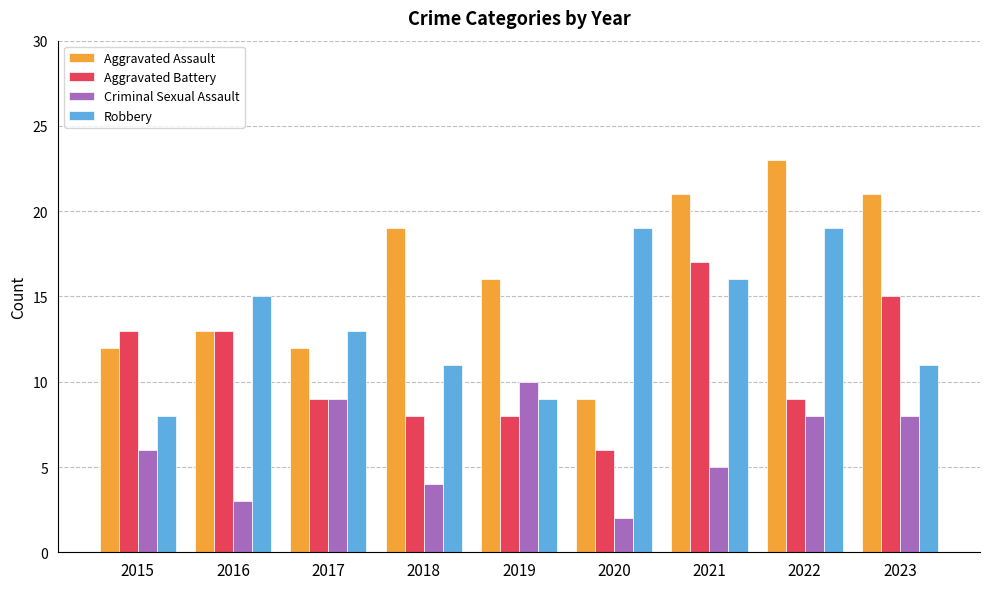

List the series in order of their overall mean, lowest first.

Criminal Sexual Assault, Aggravated Battery, Robbery, Aggravated Assault